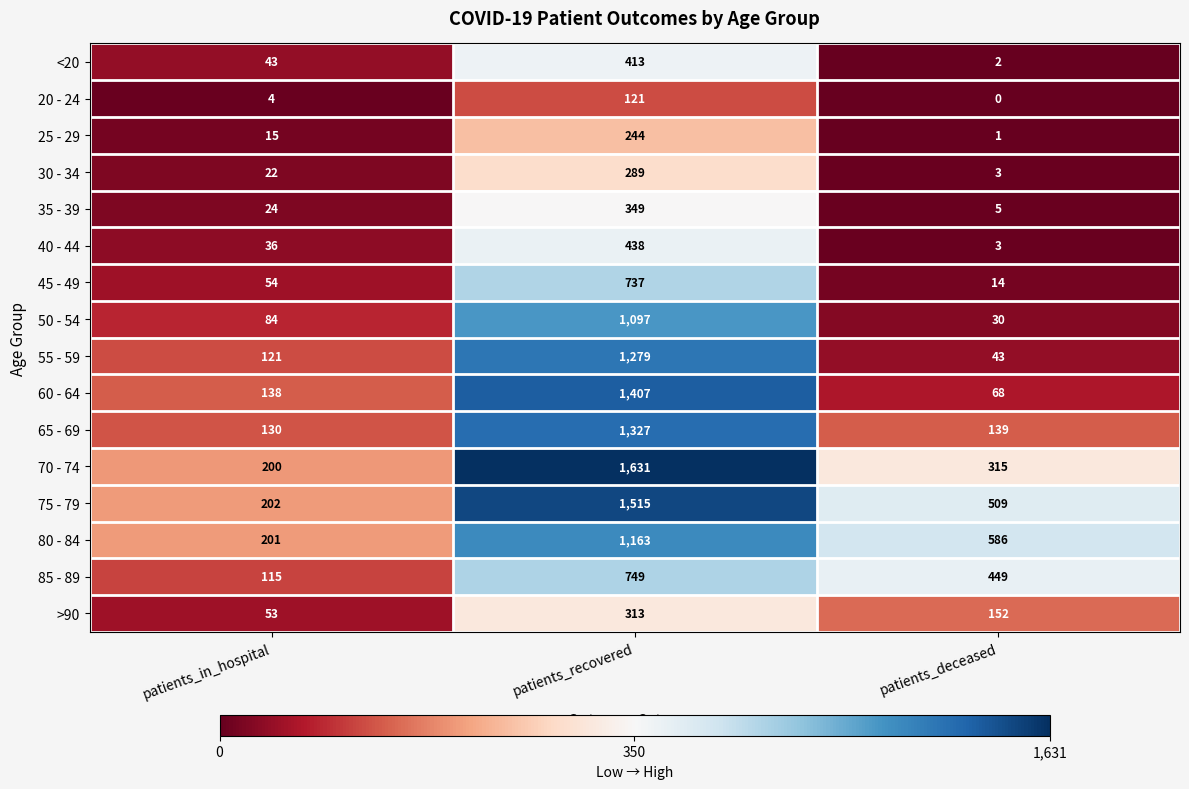

Is the value of 30 - 34 at patients_deceased greater than the value of 20 - 24 at patients_recovered?

No